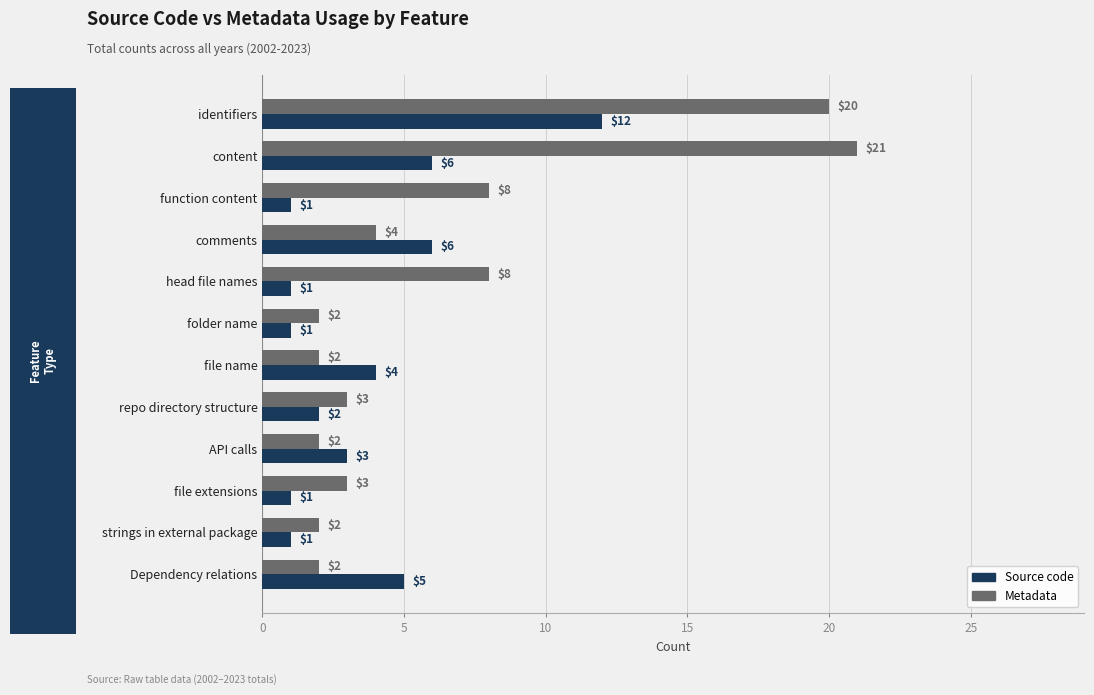

What is the difference between the Source code values at identifiers and Dependency relations?

7